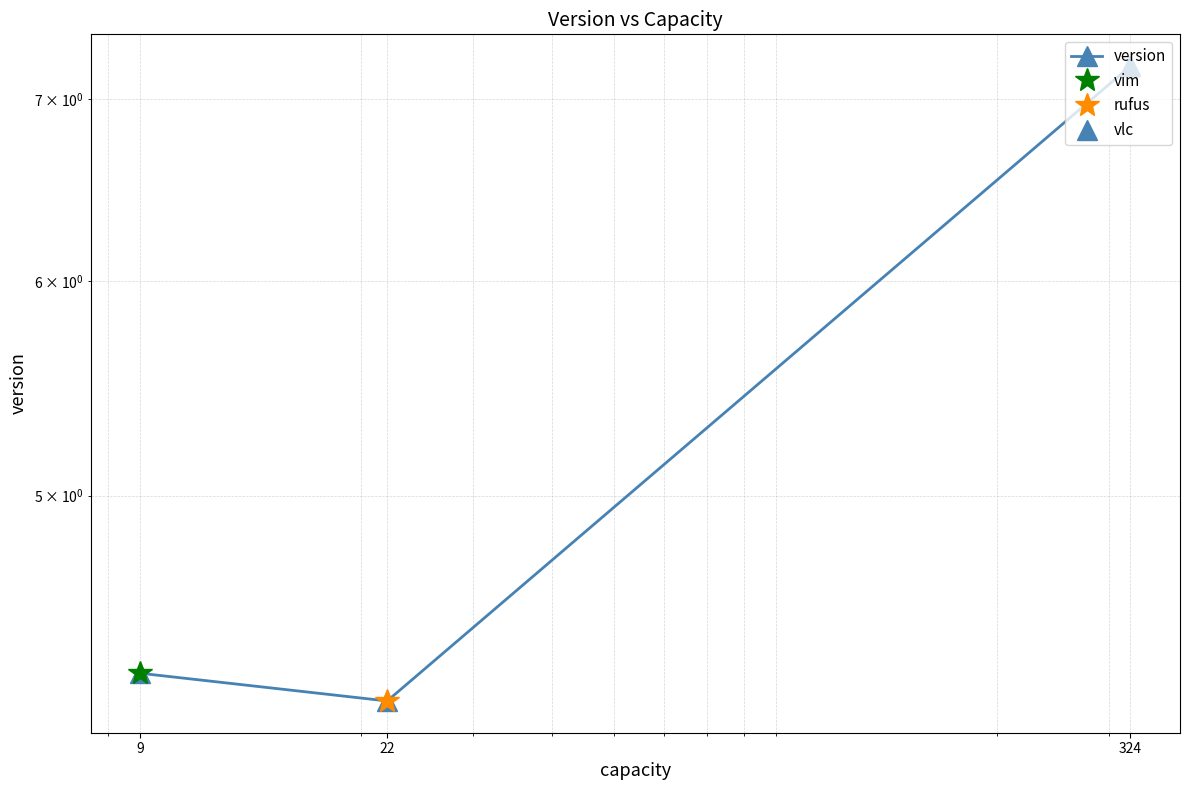

What is the change in value from 9 to 324?

+2.9